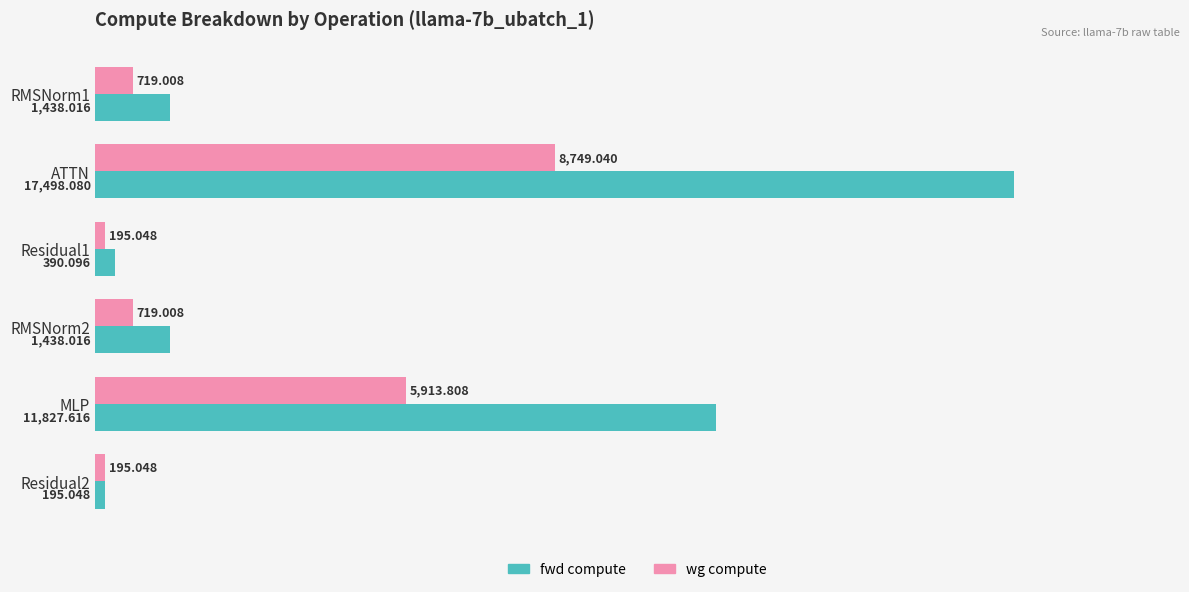

List the series in order of their overall mean, lowest first.

wg compute, fwd compute